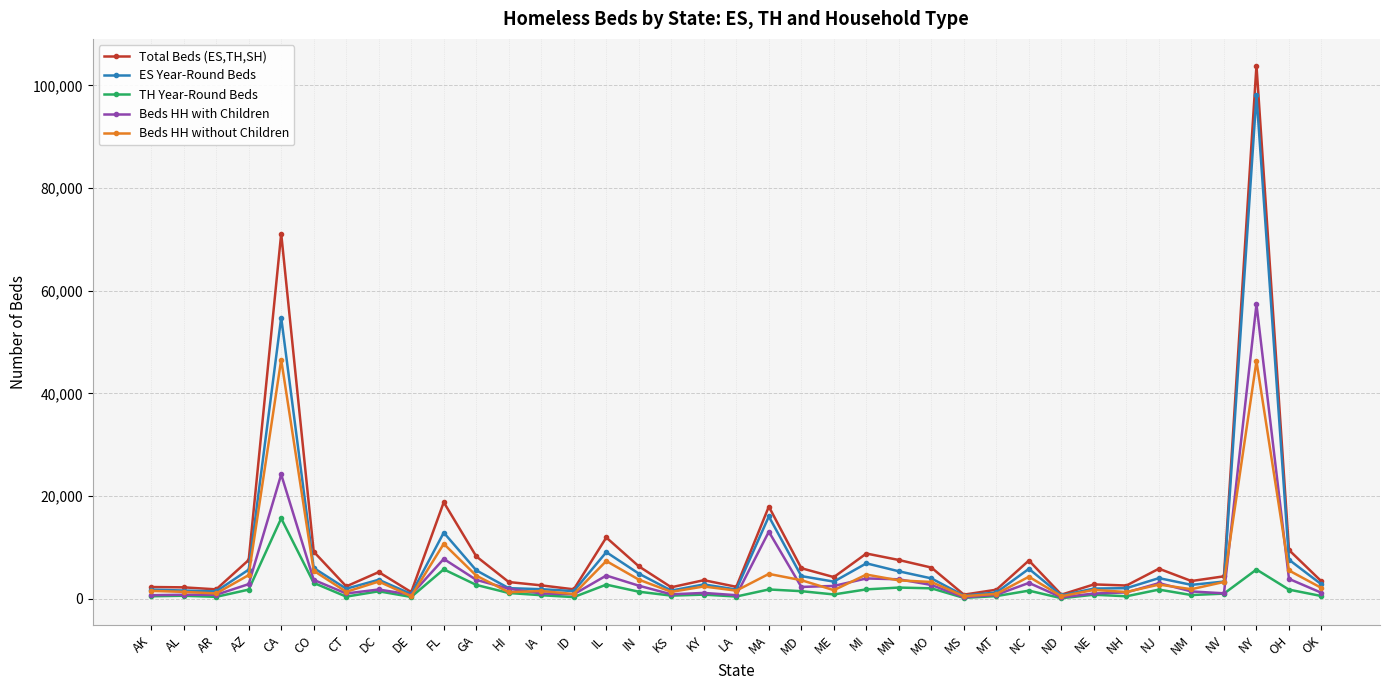

What is the minimum value for Beds HH without Children?

513